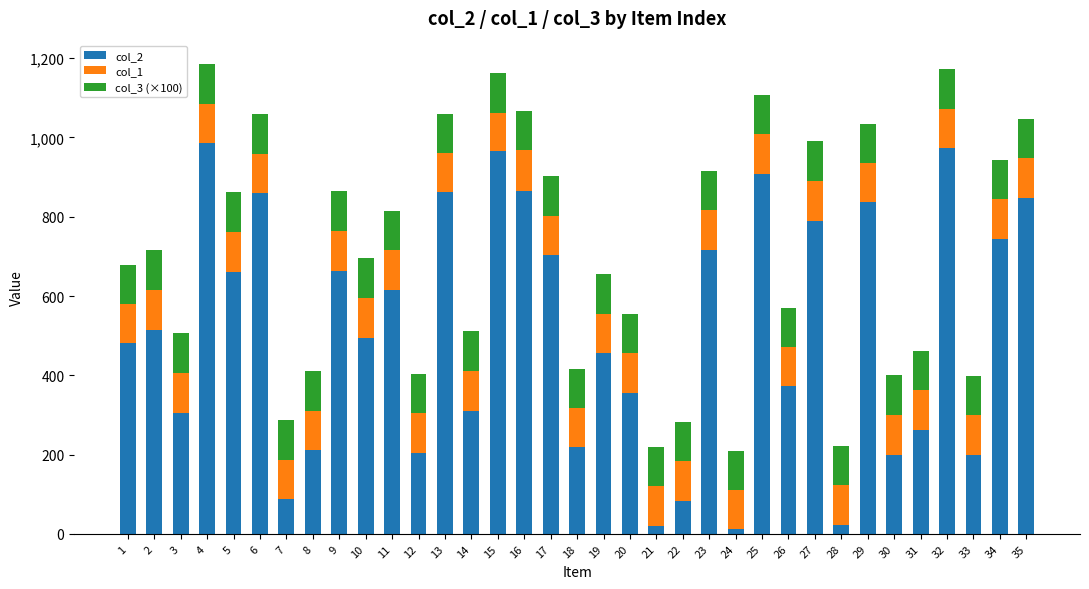

How many bars are there in total?

35